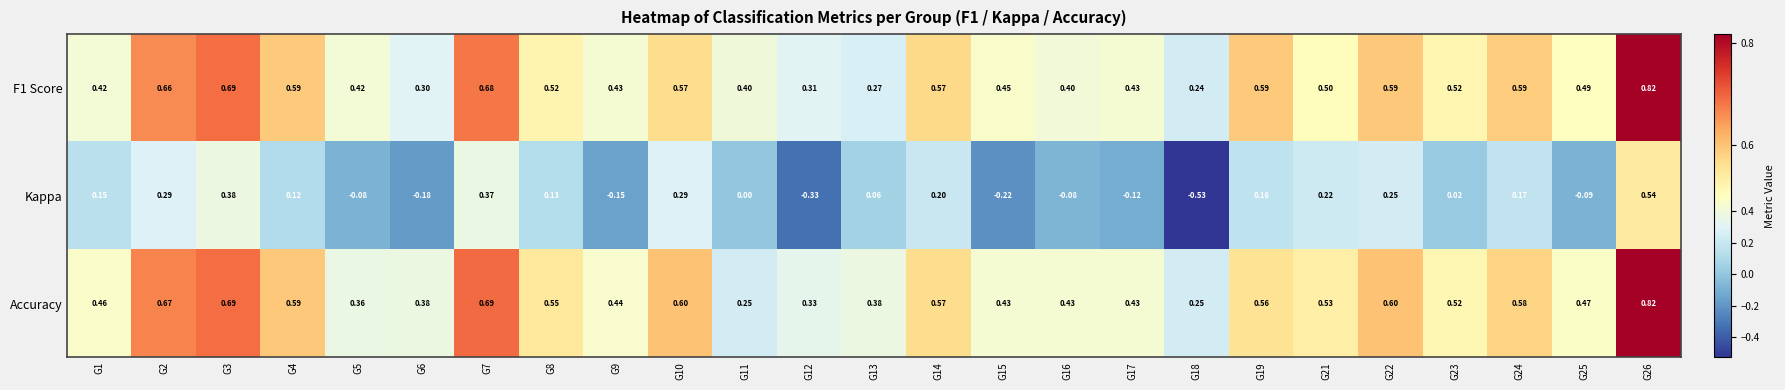

Which series has the largest total across all categories?

Accuracy